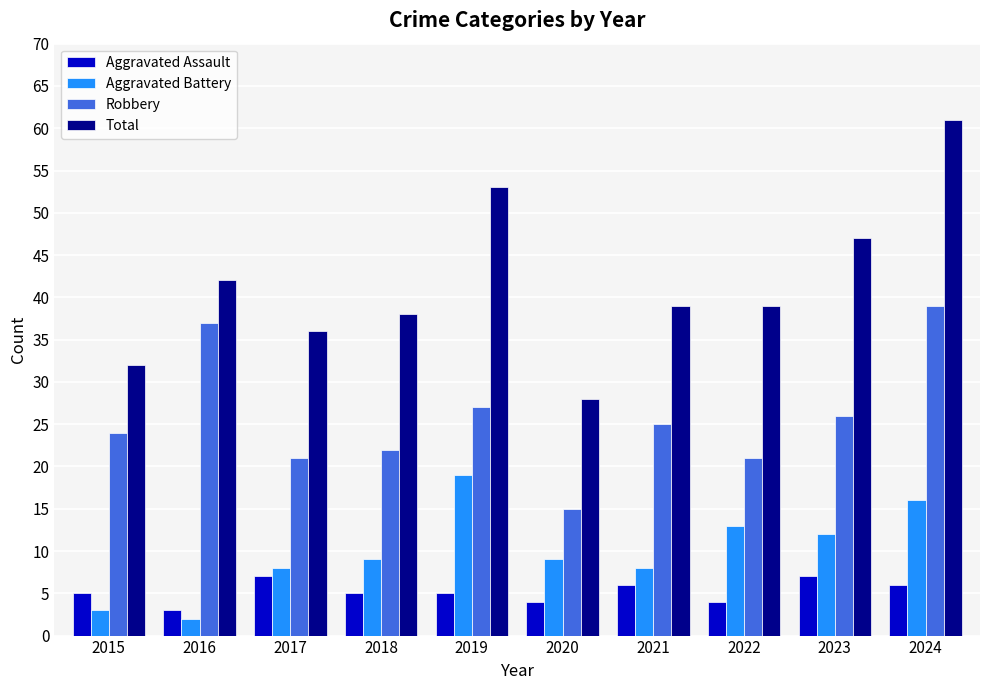

Does the chart contain stacked bars?

No